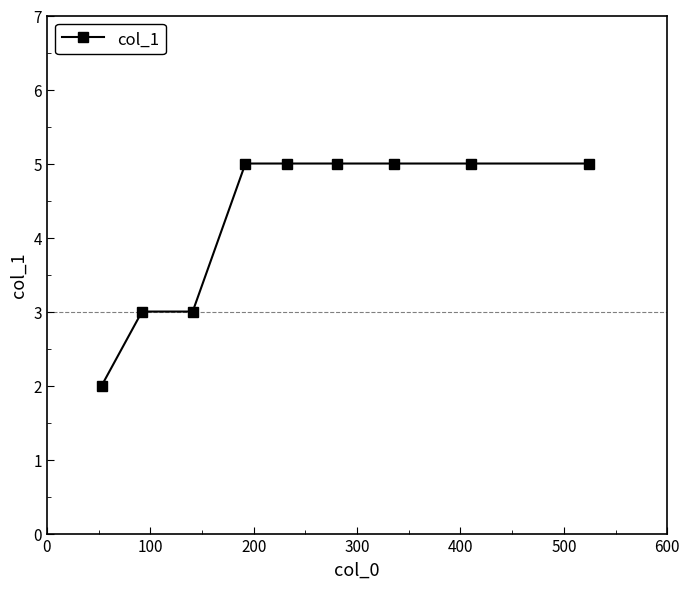

What is the greatest value displayed?

5